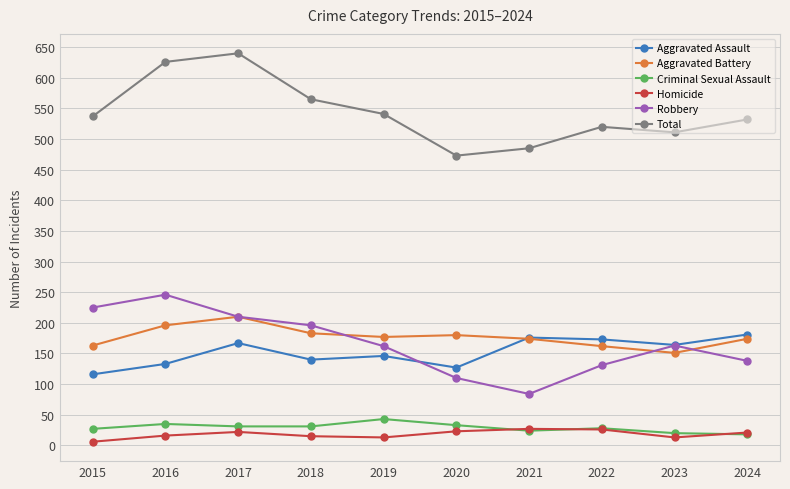

Read the Homicide value at 2018, to the nearest 10.

20